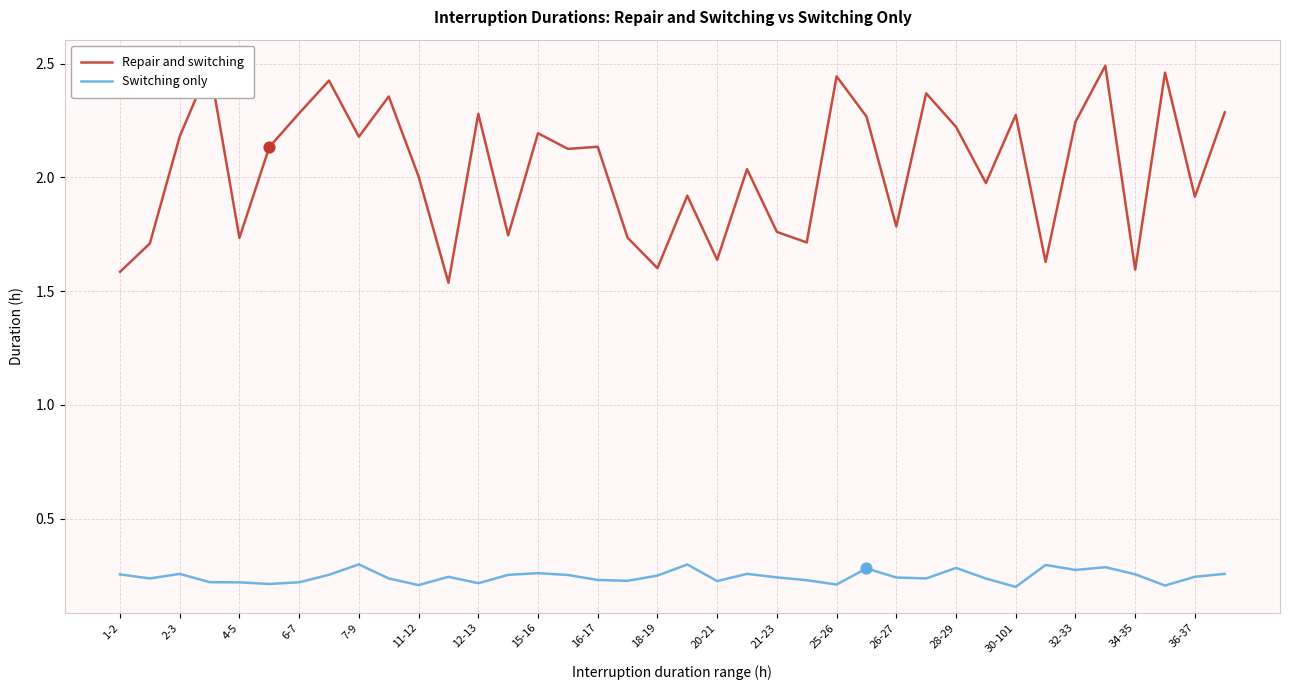

Which series has the largest total across all categories?

Repair and switching